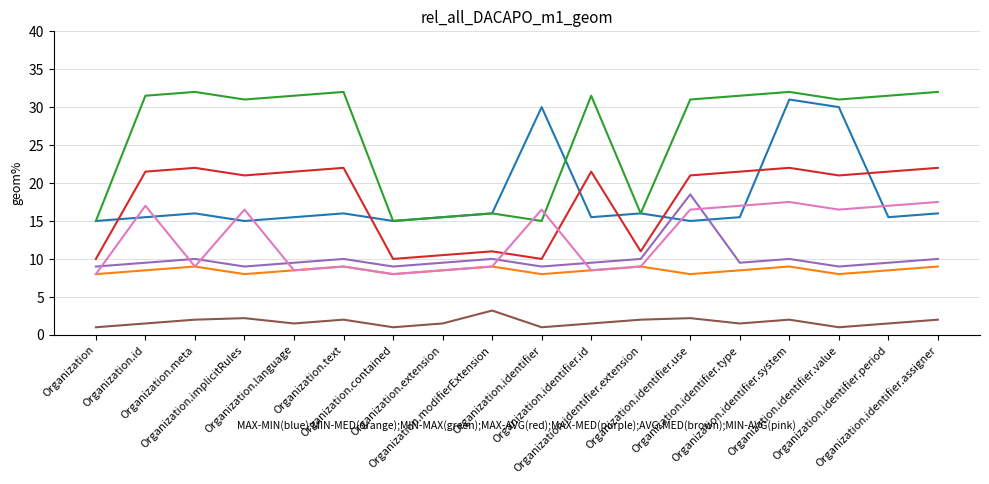

What is the maximum value shown in the chart?

32.0